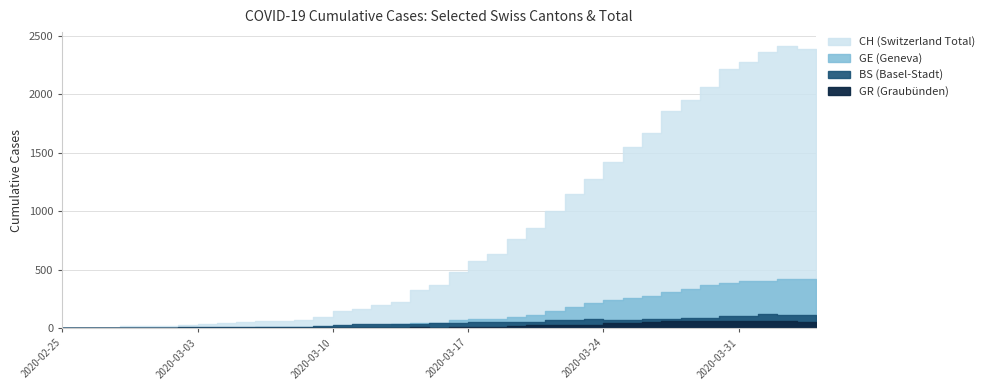

True or false: CH has a value of 134 at 13.

False